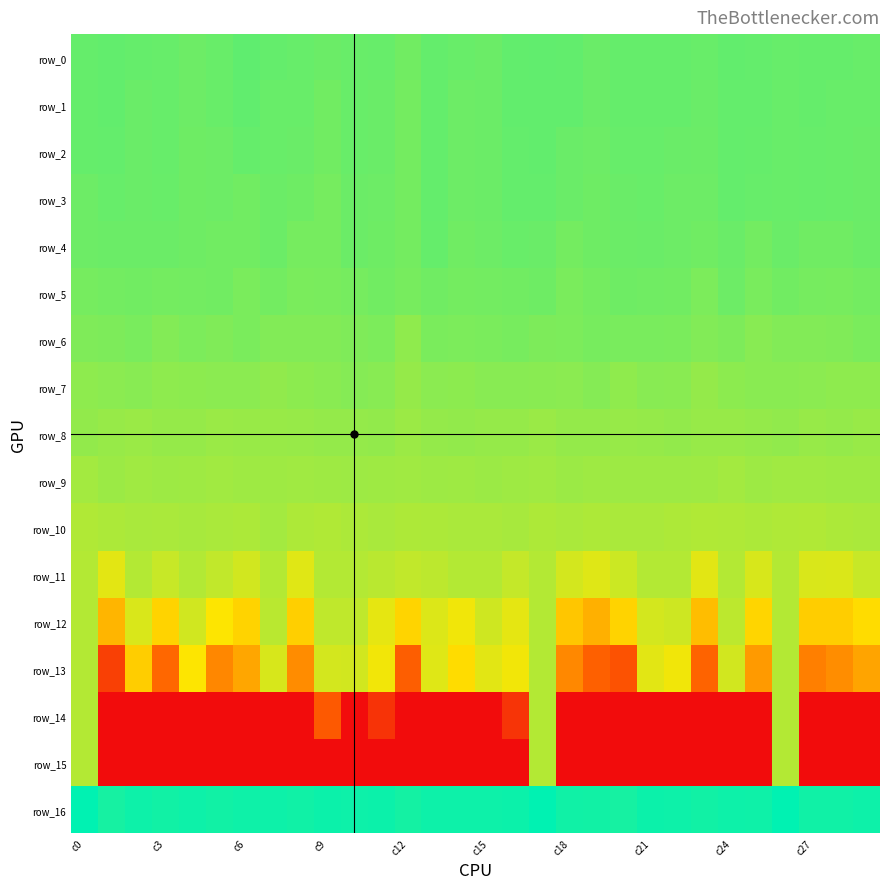

What is the difference between the second highest and second lowest values in the row_4 series?

0.3